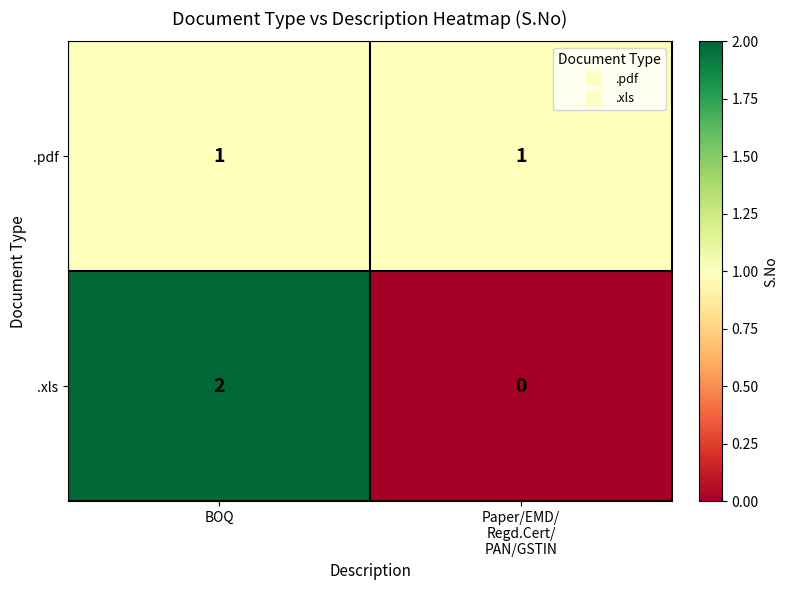

Rank the series by their maximum value, from lowest to highest.

.pdf, .xls